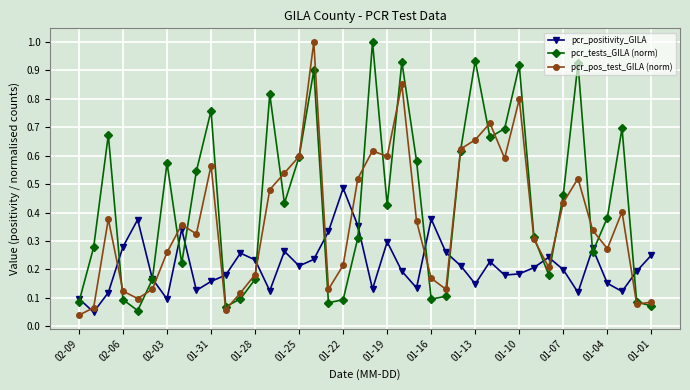

List the series in order of their overall mean, highest first.

pcr_tests_GILA (norm), pcr_pos_test_GILA (norm), pcr_positivity_GILA